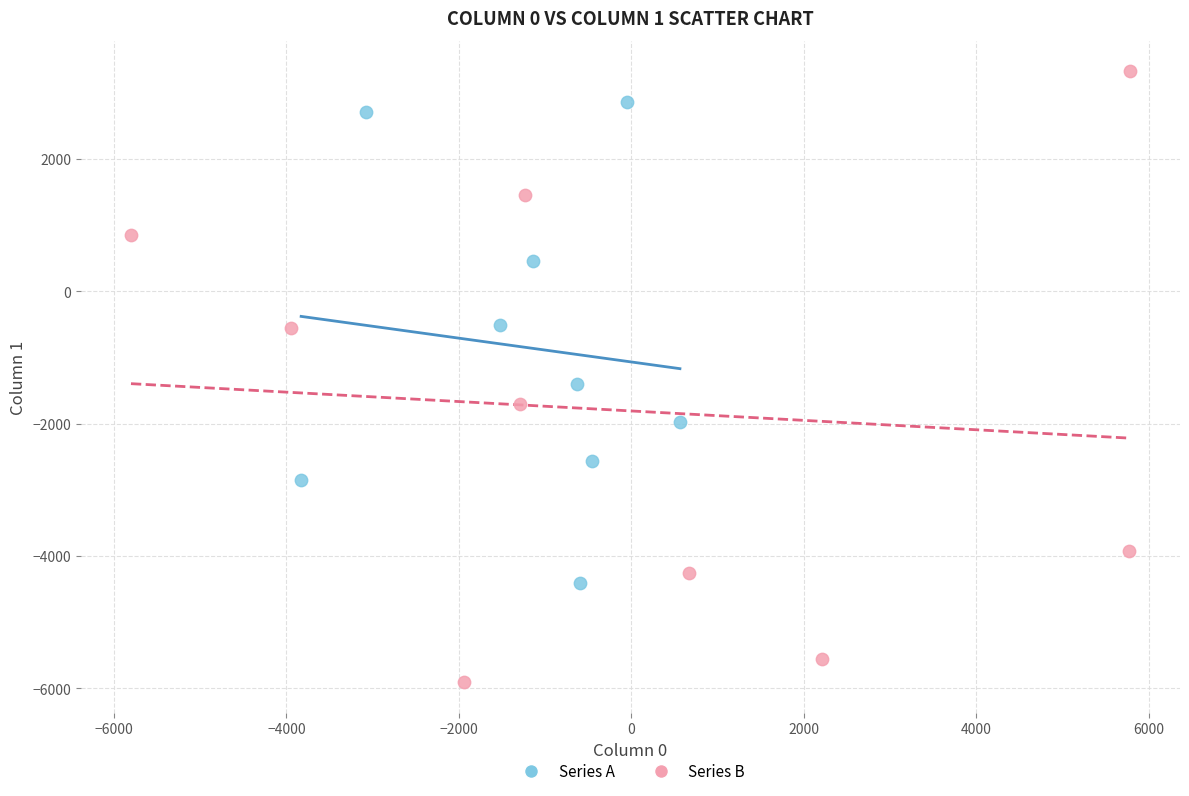

Which series reaches the minimum Y coordinate?

Series B